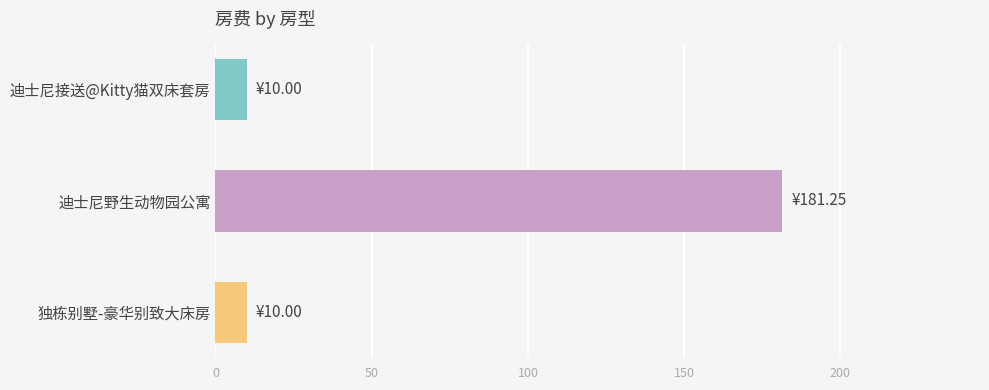

What is the minimum value shown in the chart?

10.0